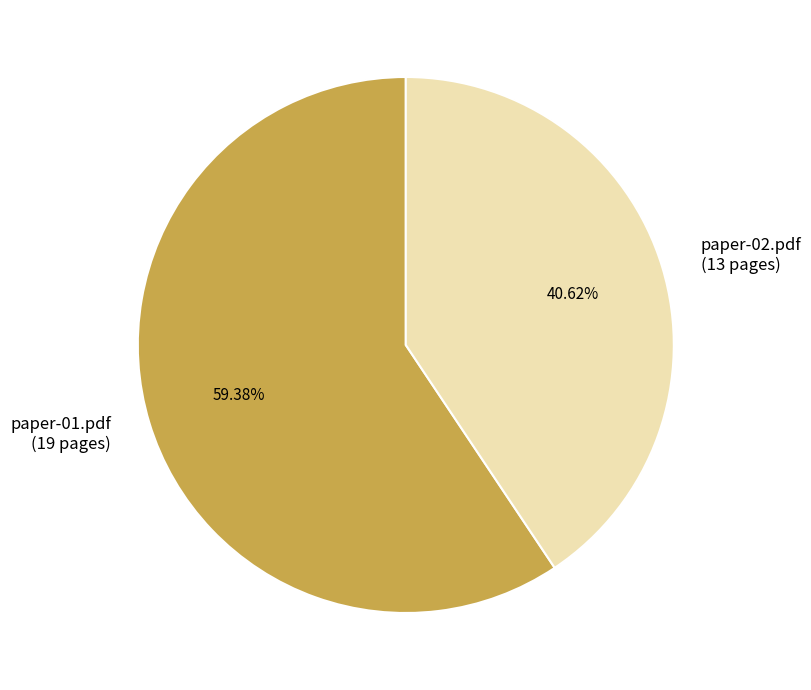

How many slices are in this pie chart?

2